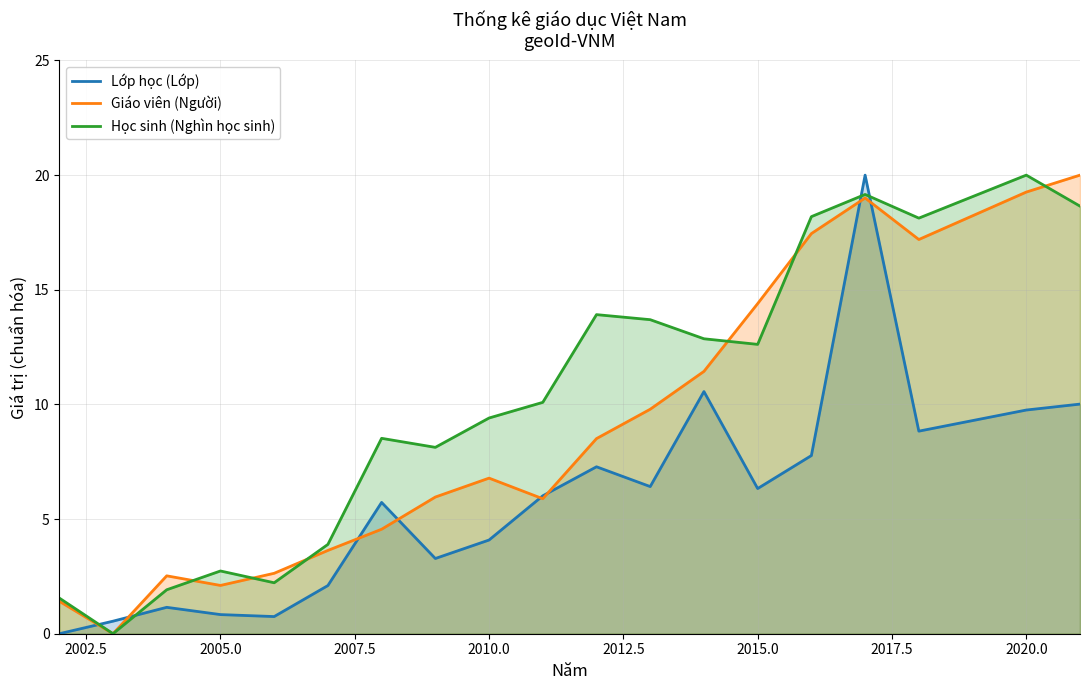

Which series has the largest total across all categories?

Học sinh (Nghìn học sinh)